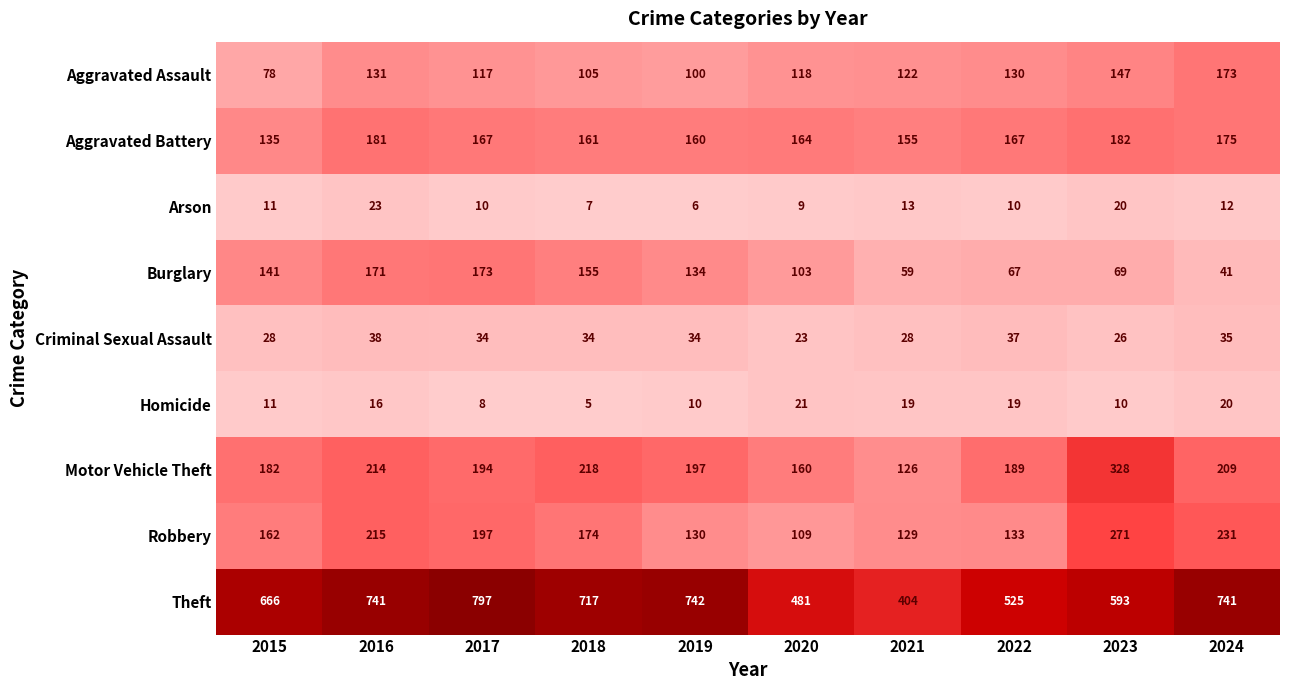

At how many categories does at least one series exceed 492?

8